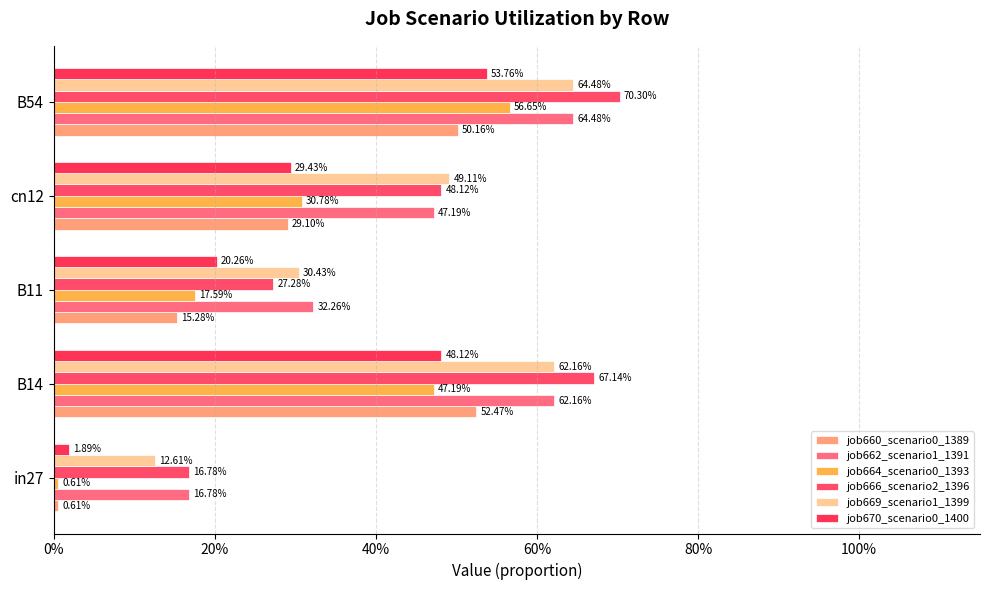

At how many categories does at least one series exceed 0?

5